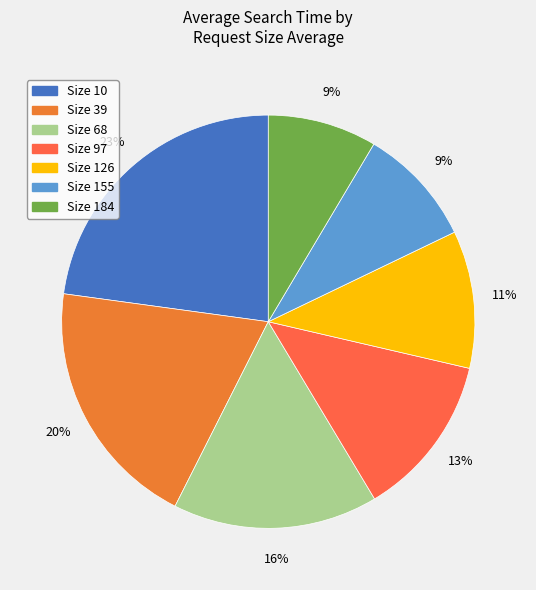

Count the number of slices in the pie.

7